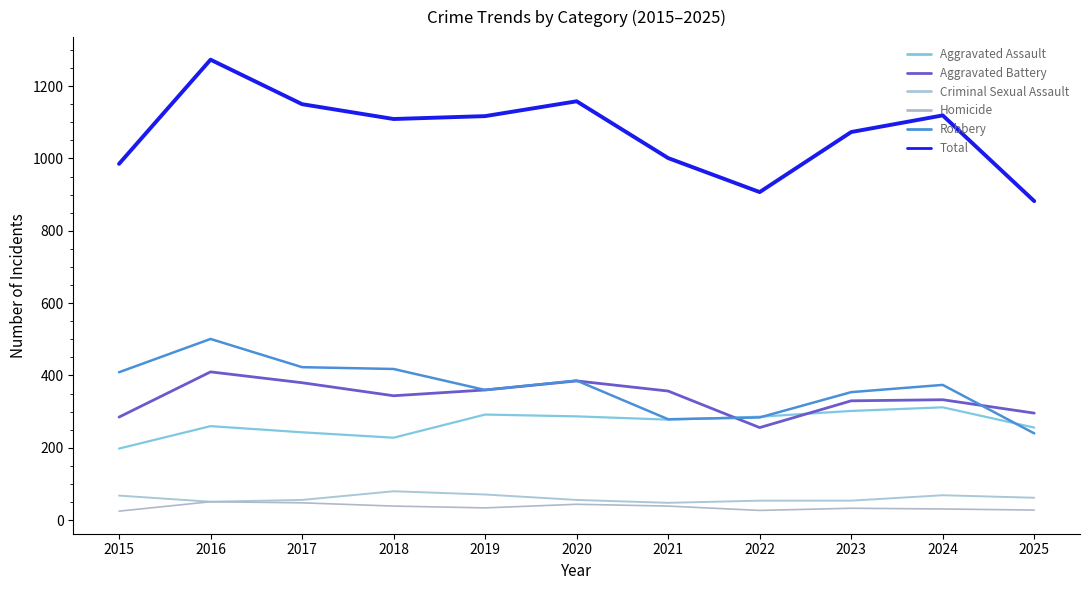

Reading left to right, what are all the values shown in this chart?

Aggravated Assault: 2015=198	2016=260	2017=243	2018=228	2019=292	2020=287	2021=278	2022=286	2023=302	2024=312	2025=256
Aggravated Battery: 2015=285	2016=410	2017=380	2018=344	2019=360	2020=385	2021=357	2022=256	2023=330	2024=333	2025=296
Criminal Sexual Assault: 2015=68	2016=51	2017=56	2018=80	2019=71	2020=56	2021=48	2022=54	2023=54	2024=69	2025=62
Homicide: 2015=25	2016=51	2017=48	2018=39	2019=34	2020=44	2021=39	2022=27	2023=33	2024=31	2025=28
Robbery: 2015=409	2016=501	2017=423	2018=418	2019=360	2020=386	2021=279	2022=284	2023=354	2024=374	2025=240
Total: 2015=985	2016=1273	2017=1150	2018=1109	2019=1117	2020=1158	2021=1001	2022=907	2023=1073	2024=1119	2025=882